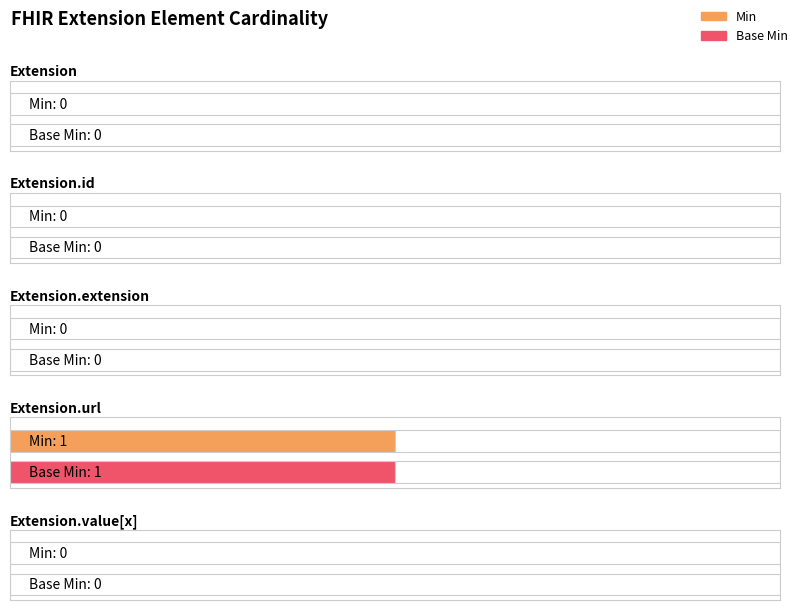

Which series has the largest range (max minus min)?

Min